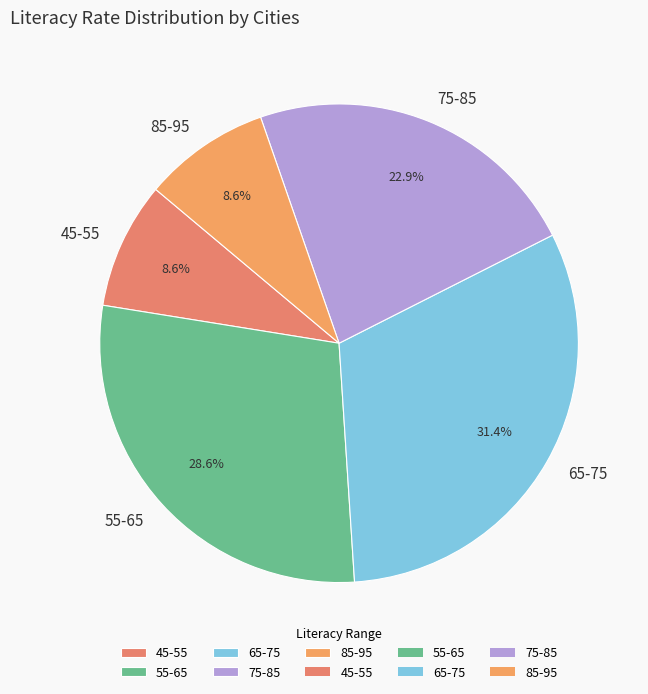

Is there any slice that represents more than half of the pie?

No